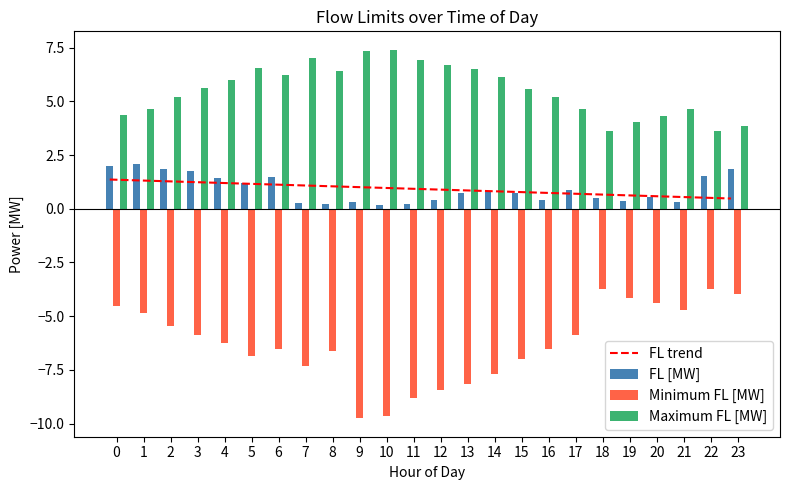

Reading right to left, extract all data points from this chart.

FL trend: 0.5	0.5	0.6	0.6	0.6	0.7	0.7	0.7	0.8	0.8	0.9	0.9	0.9	1.0	1.0	1.1	1.1	1.1	1.2	1.2	1.2	1.3	1.3	1.4
FL [MW]: 1.8	1.5	0.3	0.5	0.4	0.5	0.9	0.4	0.8	0.8	0.7	0.4	0.2	0.2	0.3	0.2	0.3	1.5	1.2	1.4	1.8	1.9	2.1	2.0
Minimum FL [MW]: -4.0	-3.8	-4.7	-4.4	-4.2	-3.7	-5.9	-6.6	-7.0	-7.7	-8.2	-8.5	-8.8	-9.7	-9.8	-6.6	-7.3	-6.5	-6.8	-6.3	-5.9	-5.4	-4.8	-4.5
Maximum FL [MW]: 3.8	3.6	4.6	4.3	4.1	3.6	4.6	5.2	5.6	6.1	6.5	6.7	6.9	7.4	7.3	6.4	7.0	6.2	6.5	6.0	5.6	5.2	4.7	4.4